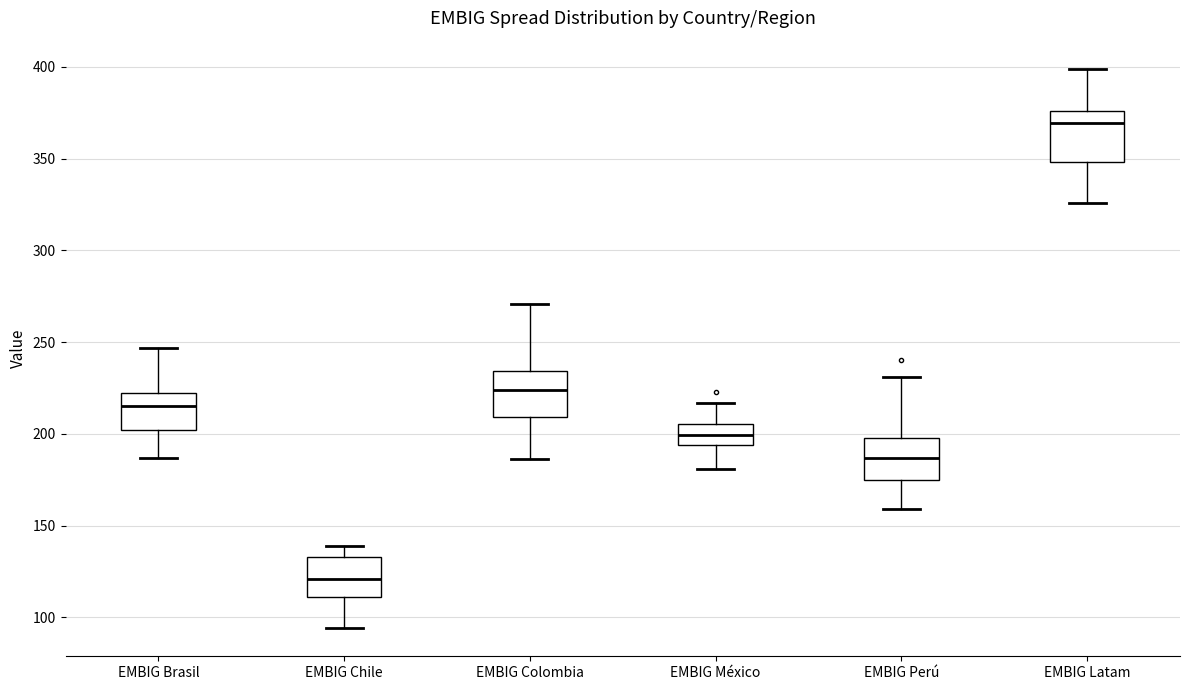

Where is the upper edge of the box for EMBIG Perú on the y-axis? The values are not printed on the chart, so give them approximately, as read against the axis.

200